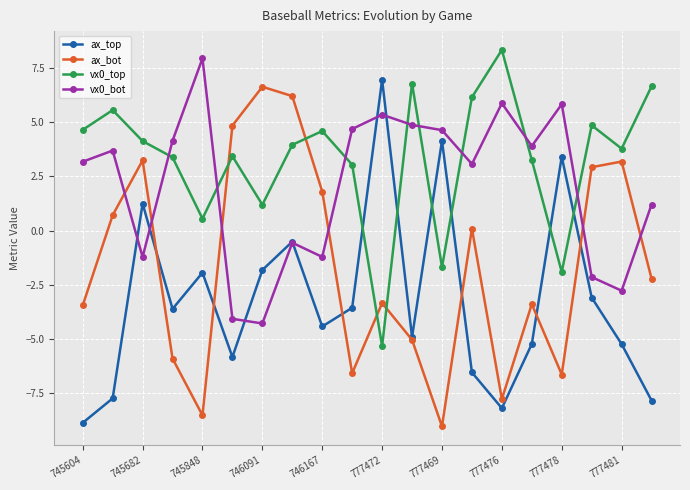

Which series has the largest total across all categories?

vx0_top